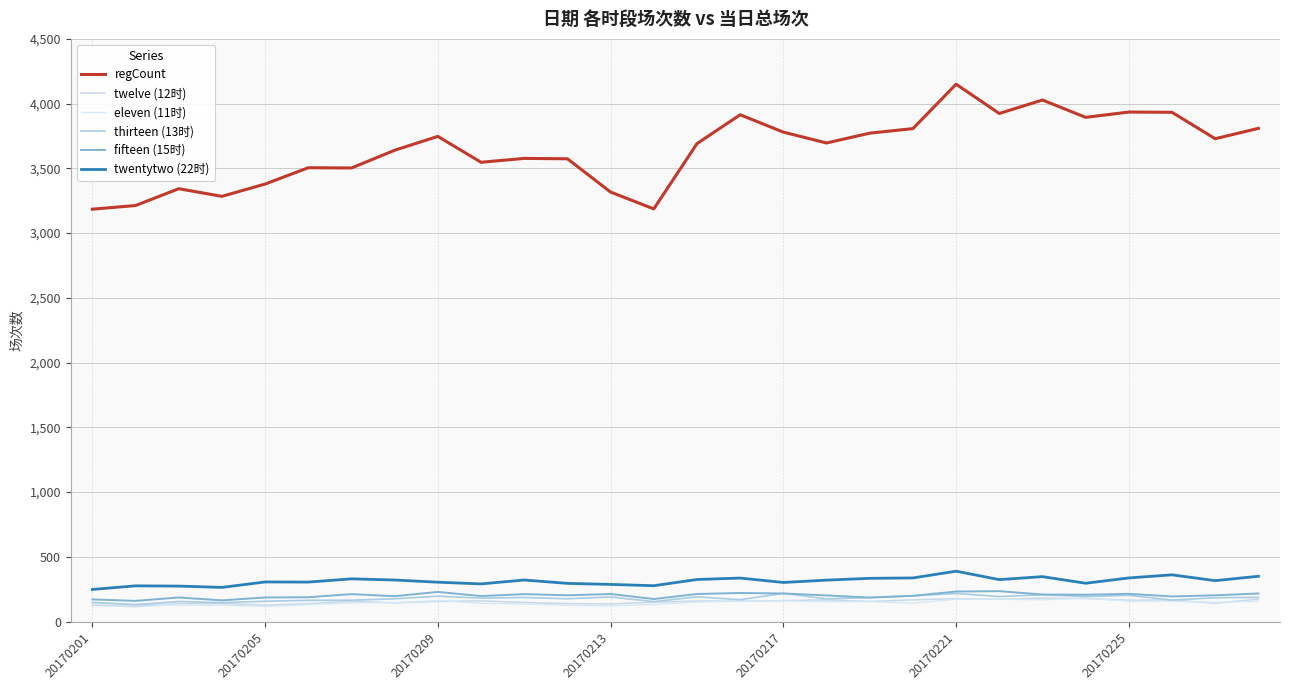

How many lines are shown in the chart?

6